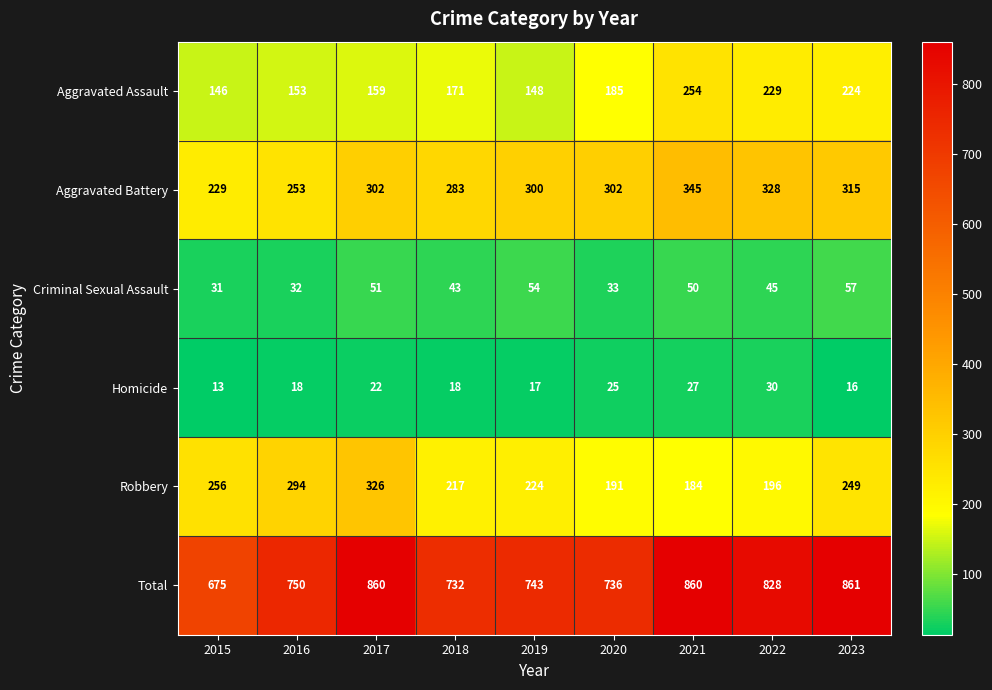

Which category has the lowest value in the Robbery series?

2021